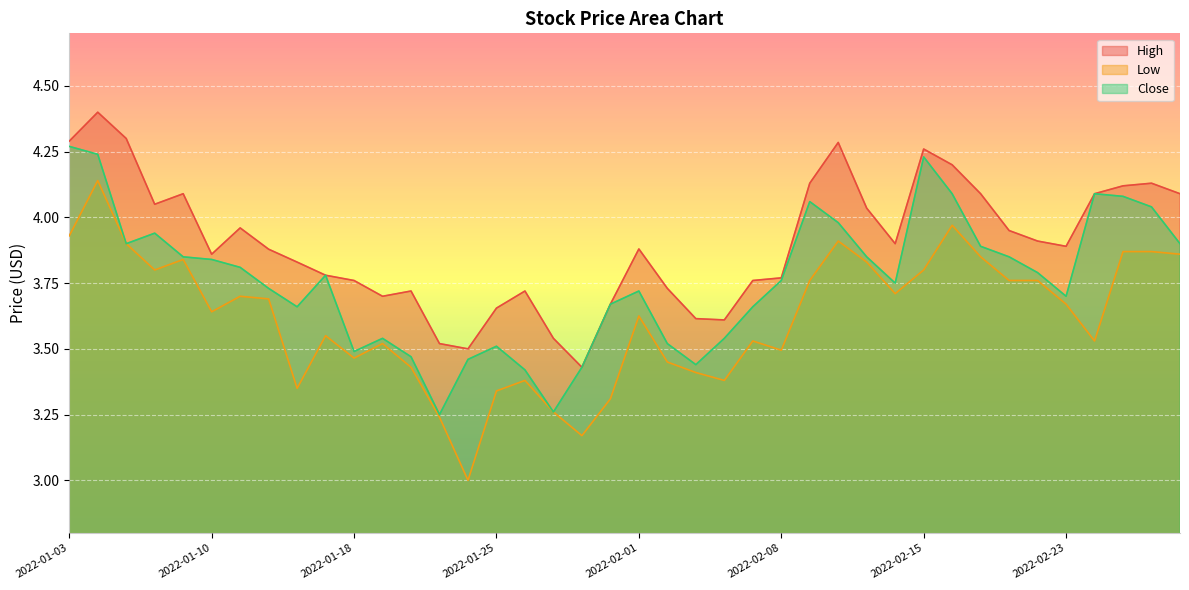

What is the label of the 24th point from the right?

2022-01-26